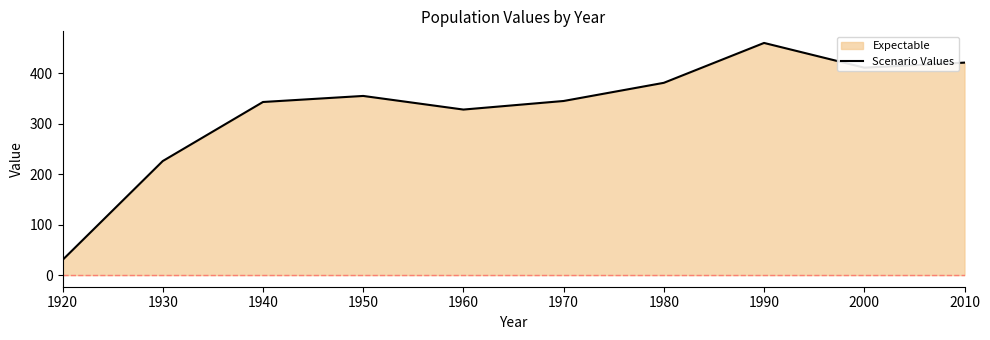

How many lines are shown in the chart?

1